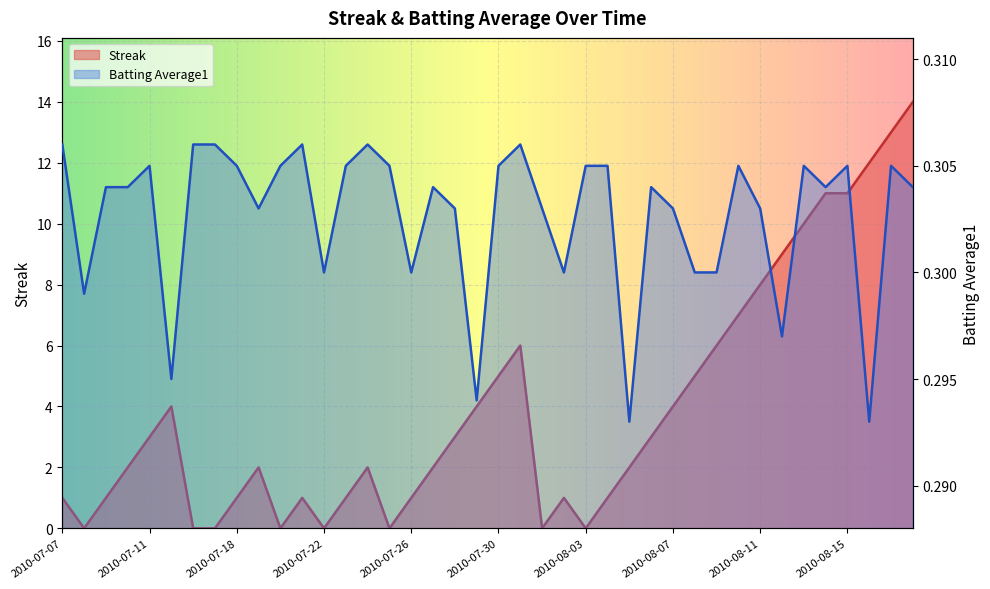

What value does the Batting Average1 series have at 2010-07-27?

0.3